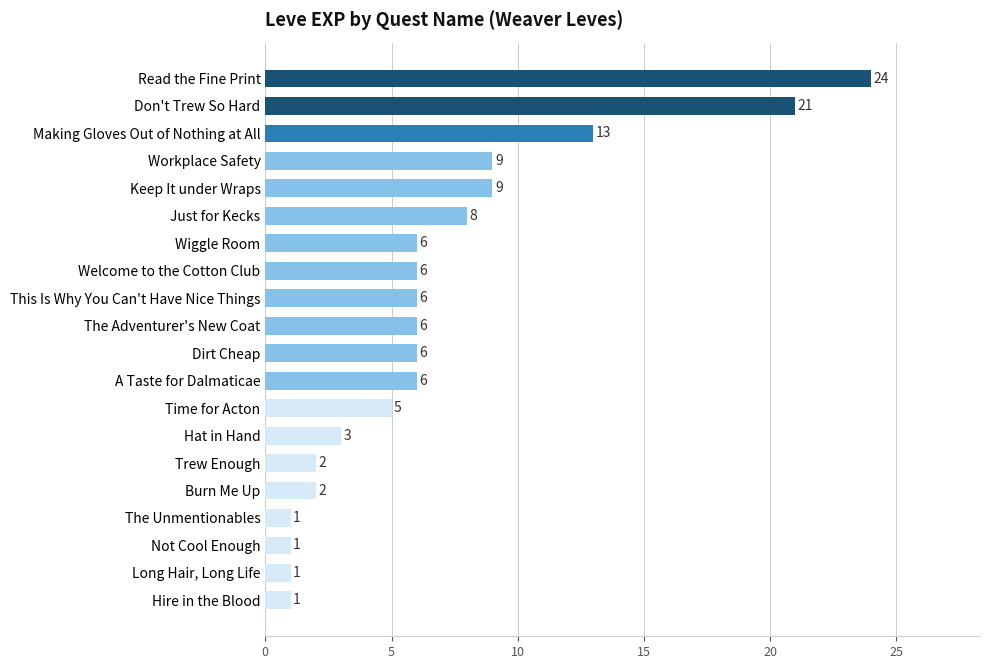

True or false: the data shows 6 at Welcome to the Cotton Club.

True